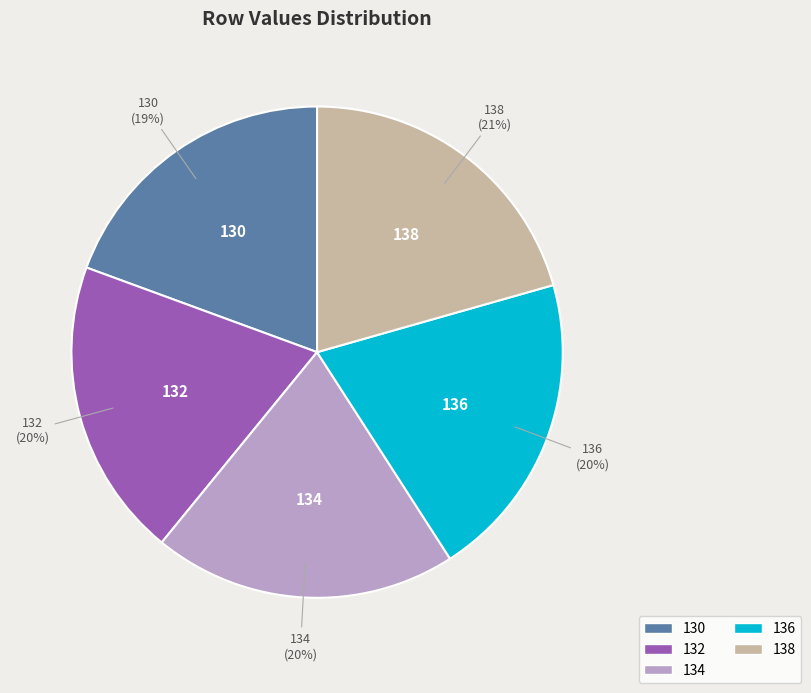

What is the ratio of the value at 134 to the value at 136?

1.0